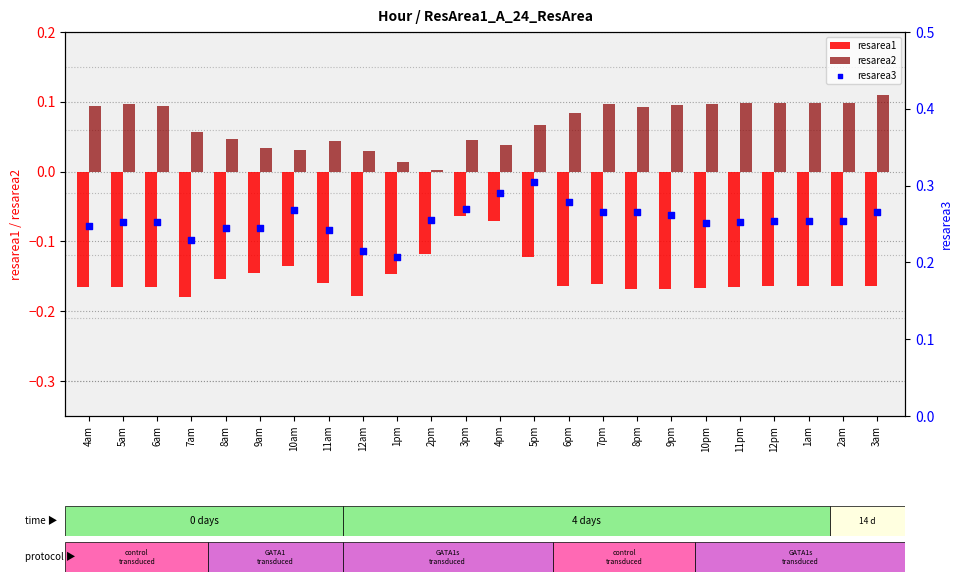

What is the total value across all series at 2pm?

0.1